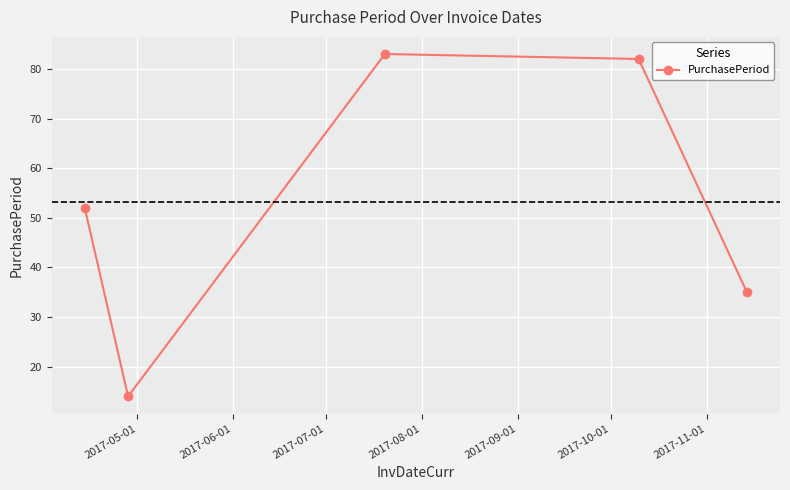

What is the minimum value shown in the chart?

14